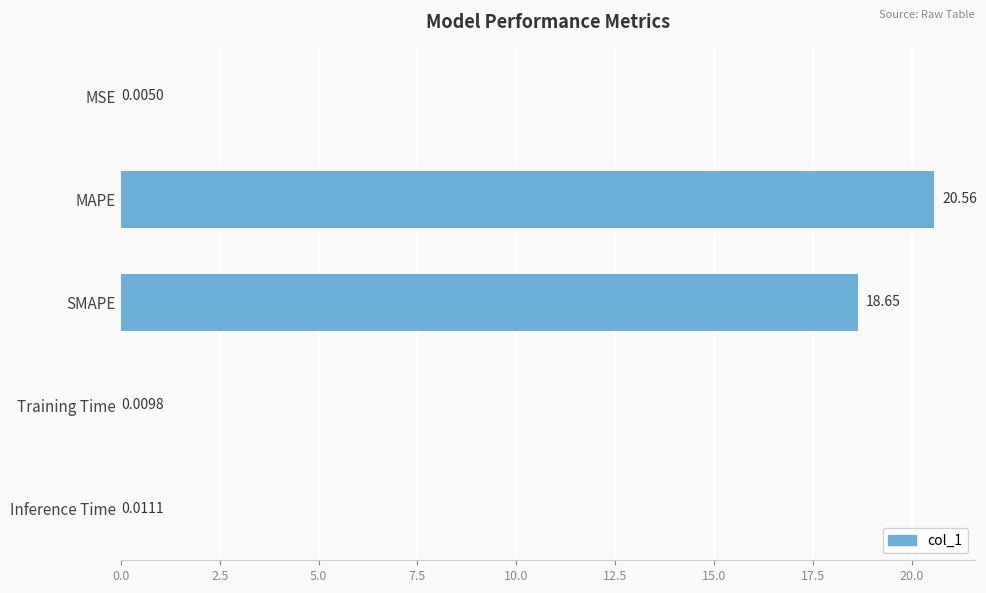

What is the sum of all values?

39.2